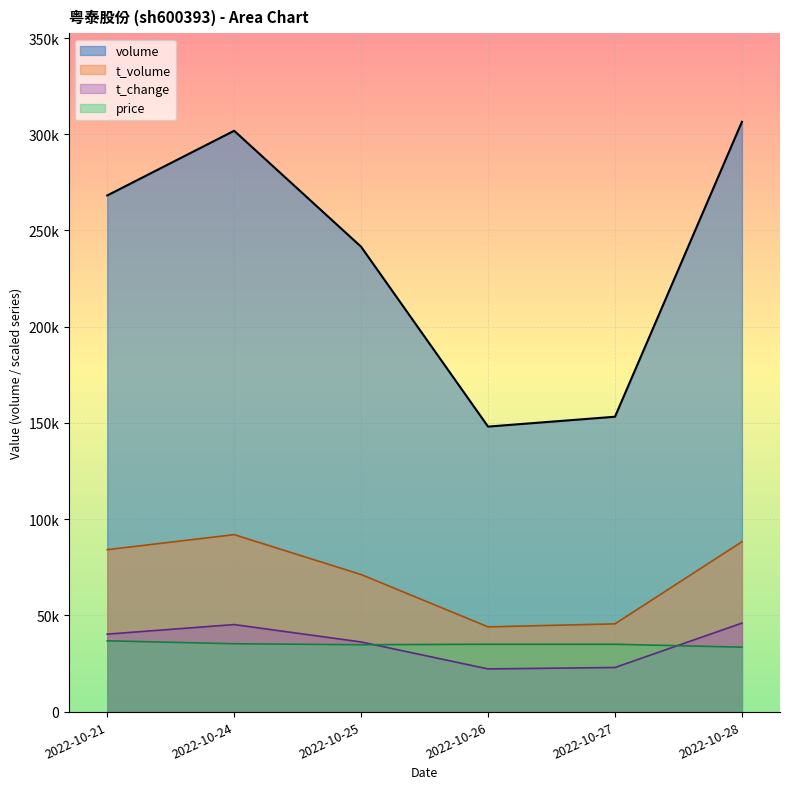

Which series ends up on top after the final intersection of price and t_change?

t_change